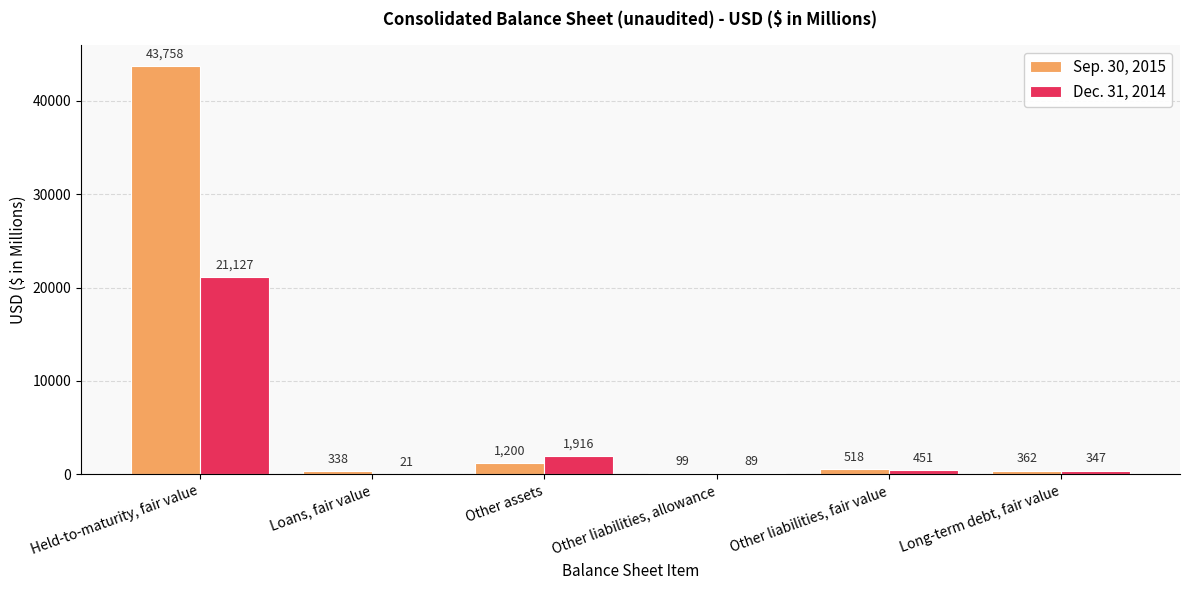

The value of Dec. 31, 2014 at Loans, fair value is 21. True or false?

True